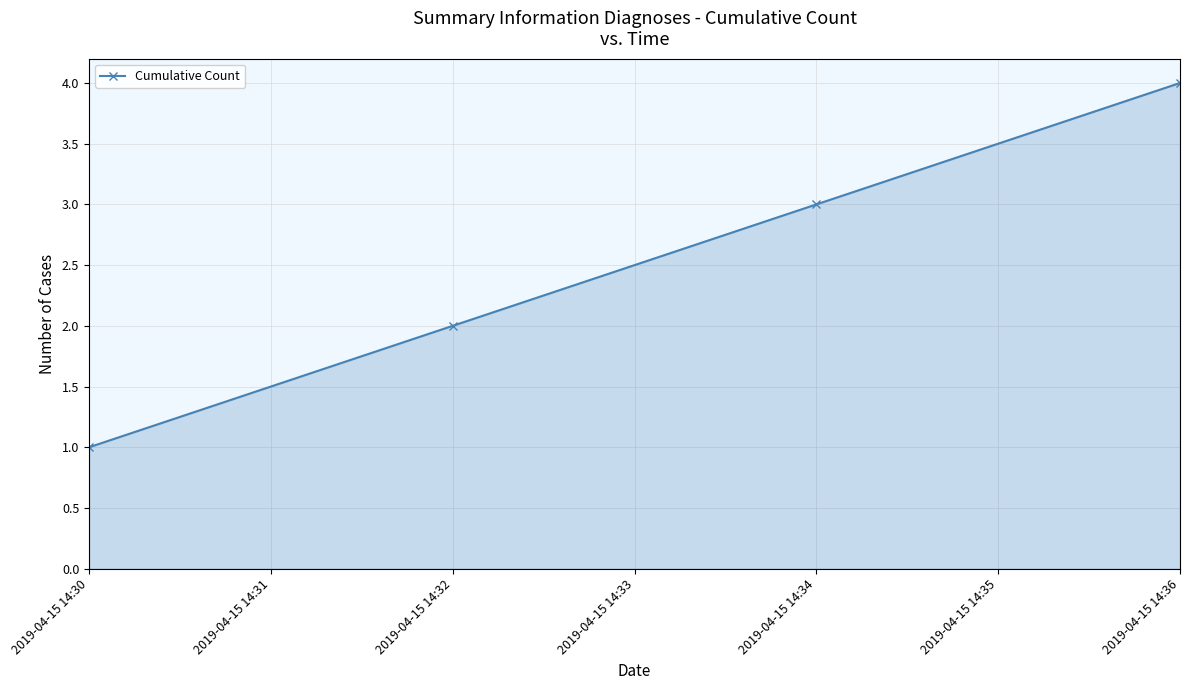

How many lines are shown in the chart?

1